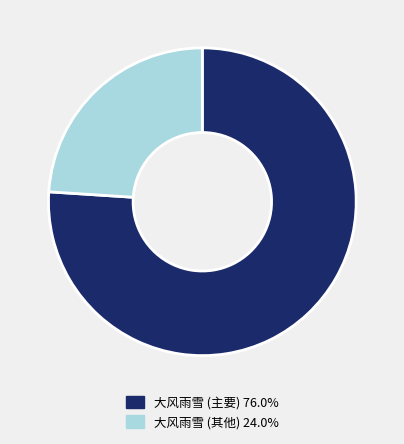

Is there any slice that represents more than half of the pie?

Yes